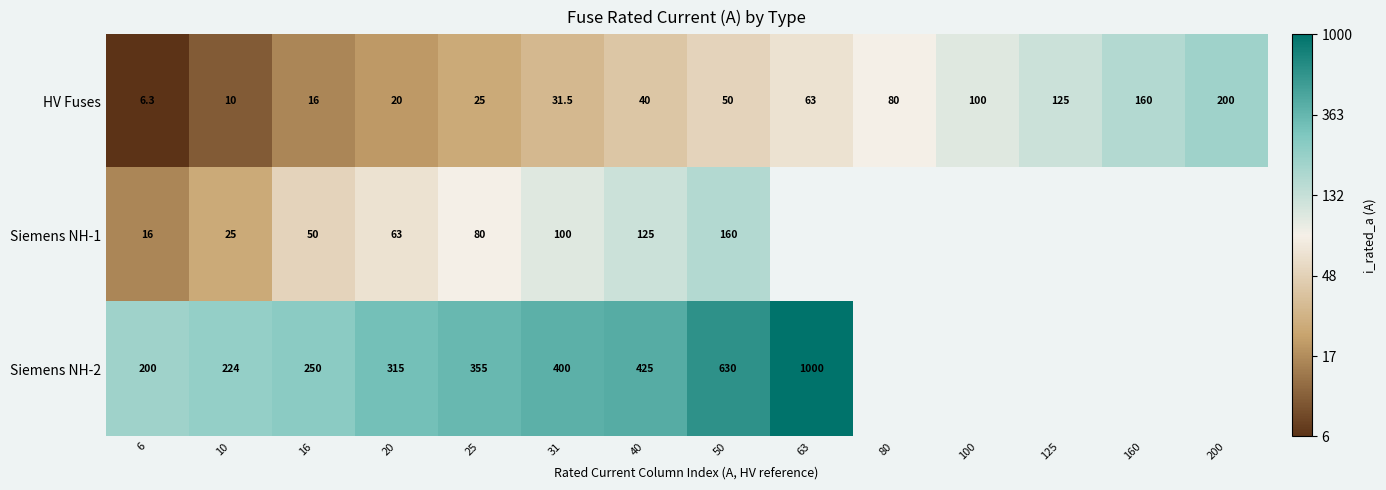

Is the value of Siemens NH-1 at 50 greater than the value of HV Fuses at 100?

Yes